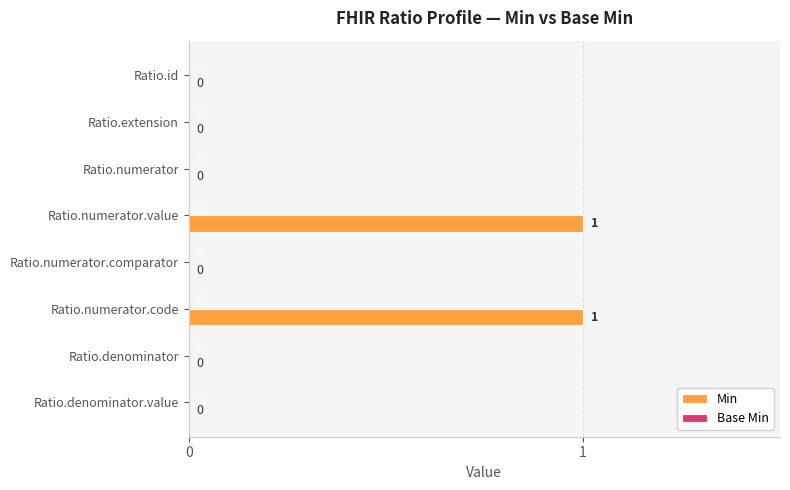

The chart shows a value of 1 at Ratio.numerator.value. True or false?

True